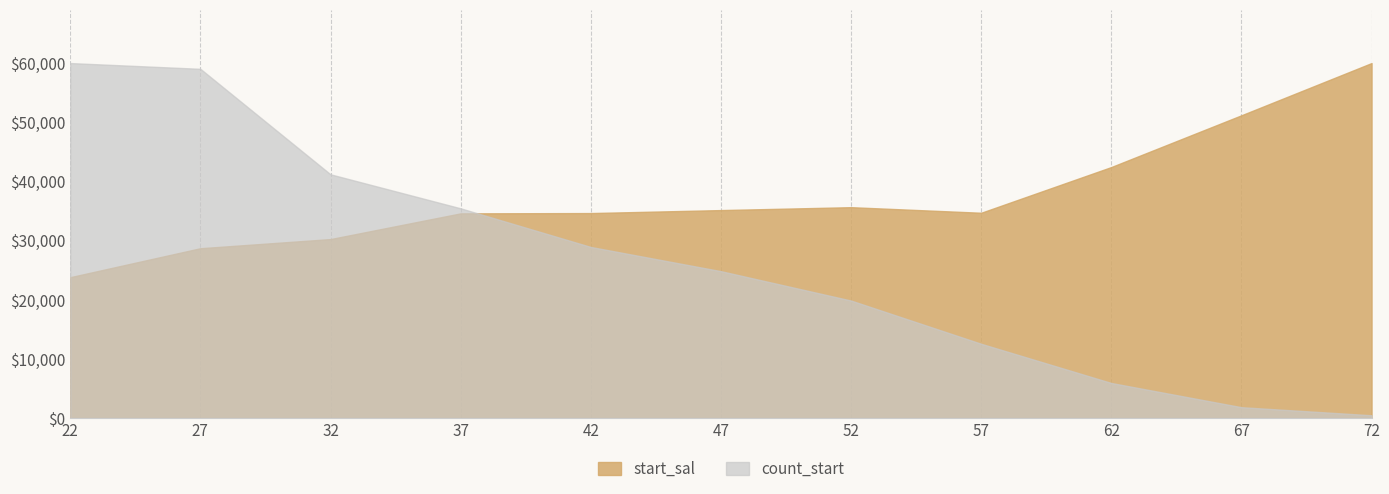

What is the difference between the start_sal values at 27 and 57?

5997.6